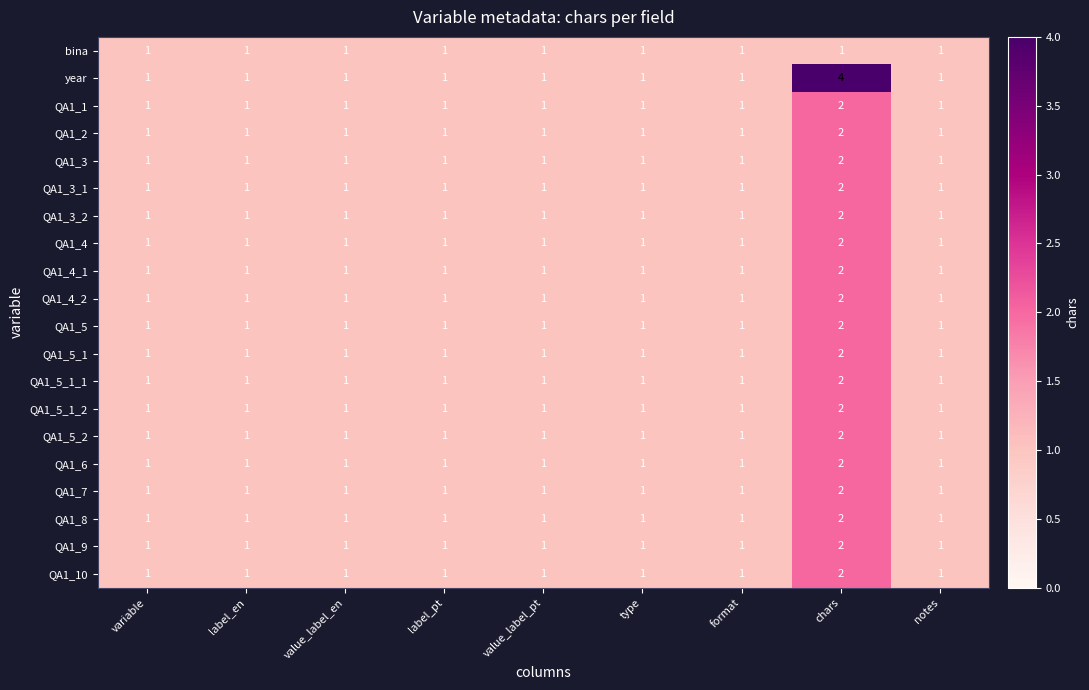

What is the spread (max minus min) of values at chars?

3